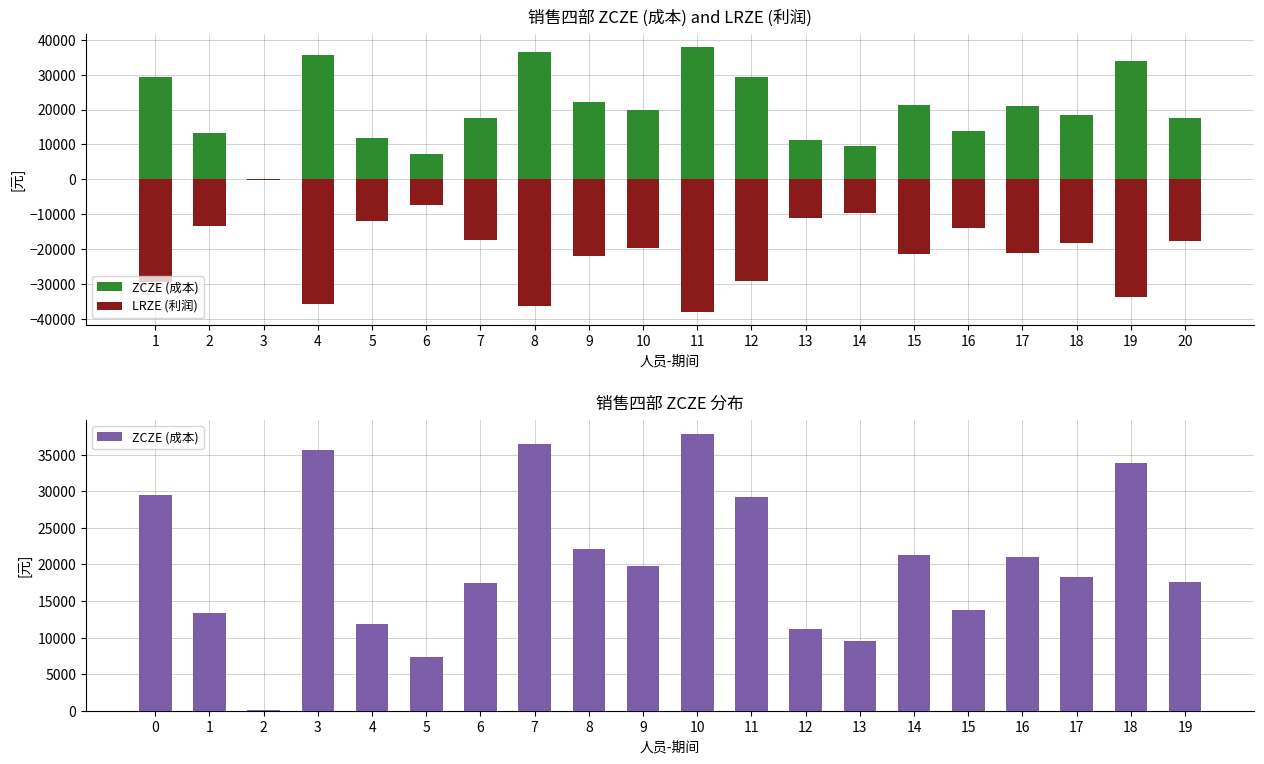

Reading right to left, extract all data points from this chart.

ZCZE (成本): 17569.6	33821.8	18324.9	20975.0	13810.6	21255.5	9563.3	11143.7	29221.8	37868.0	19804.2	22061.5	36418.9	17452.8	7299.5	11831.0	35657.5	51.8	13370.6	29433.6
LRZE (利润): -17569.6	-33821.8	-18324.9	-20975.0	-13810.6	-21255.5	-9563.3	-11143.7	-29221.8	-37868.0	-19804.2	-22061.5	-36418.9	-17452.8	-7299.5	-11831.0	-35657.5	-51.8	-13370.6	-29433.6